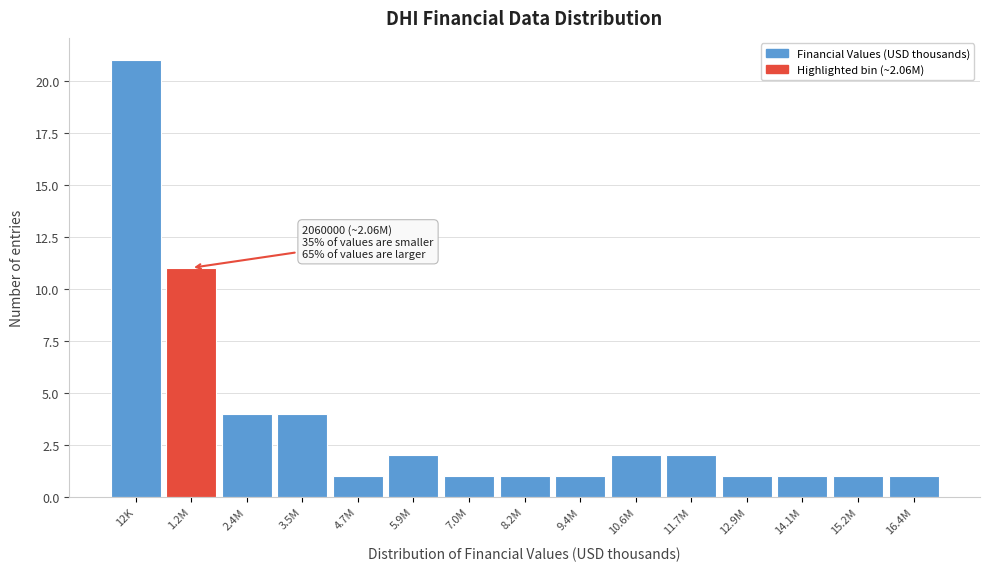

Reading left to right, transcribe all the data shown in this chart.

21	11	4	4	1	2	1	1	1	2	2	1	1	1	1